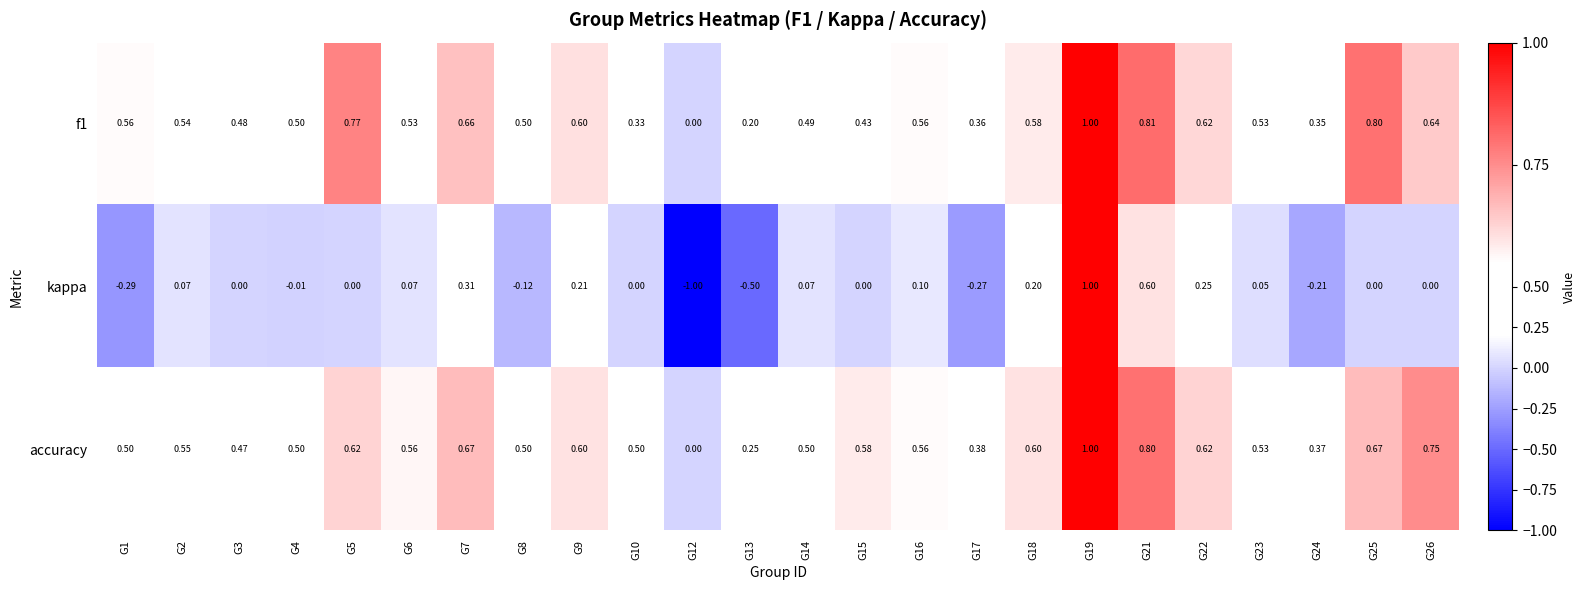

Is the value of kappa at G16 greater than the value of accuracy at G16?

No